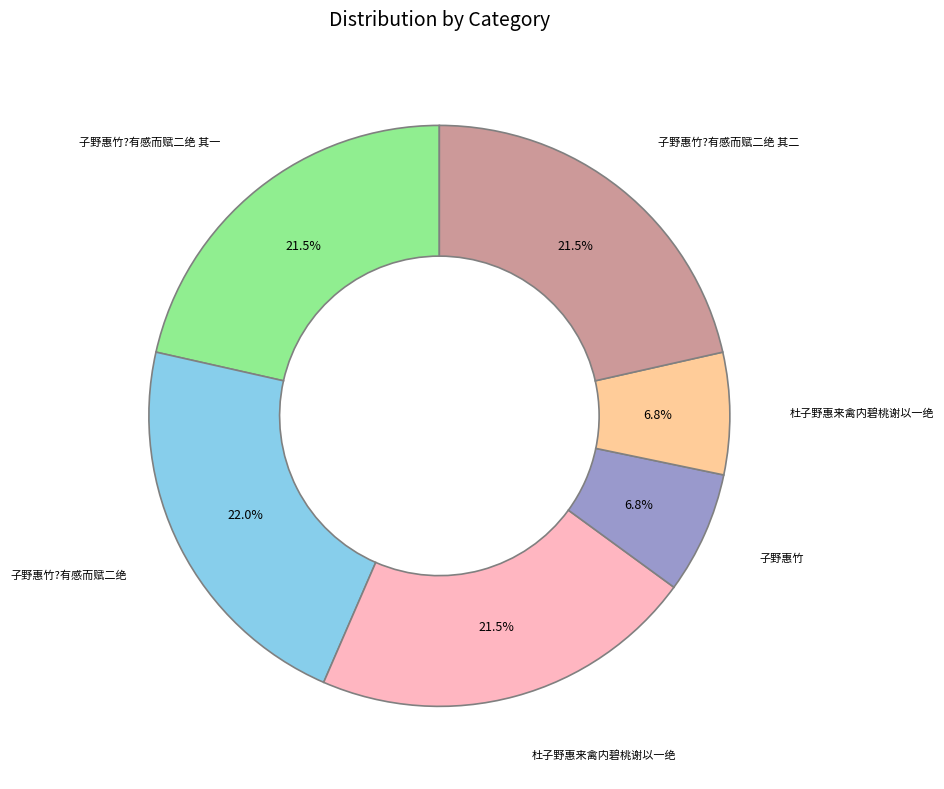

Is there any slice that represents more than half of the pie?

No